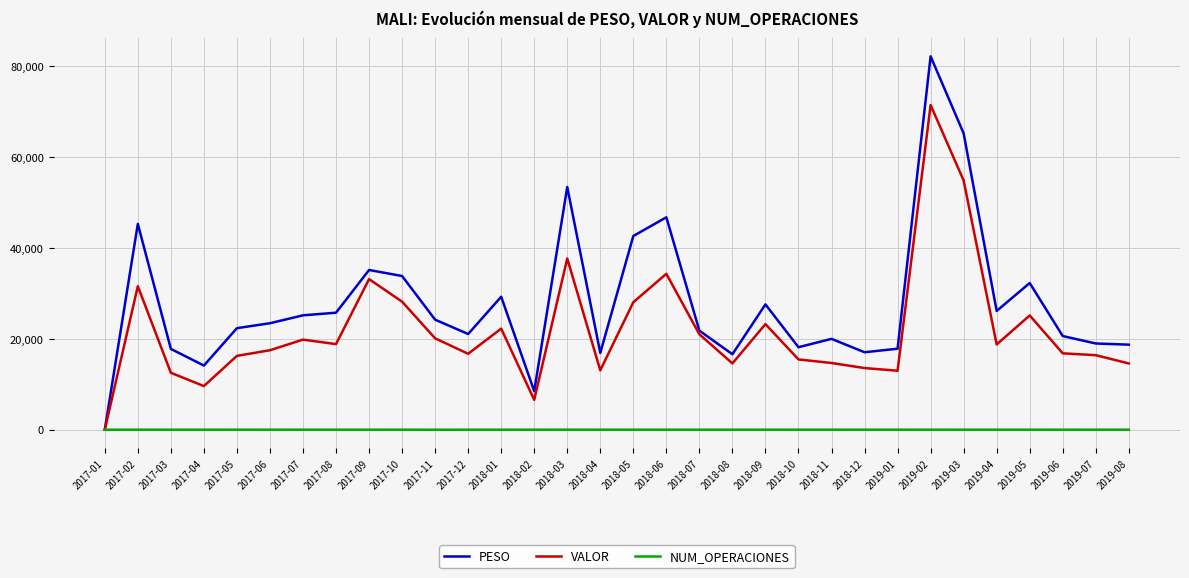

Is the value of NUM_OPERACIONES at 2018-03 greater than the value of PESO at 2019-01?

No